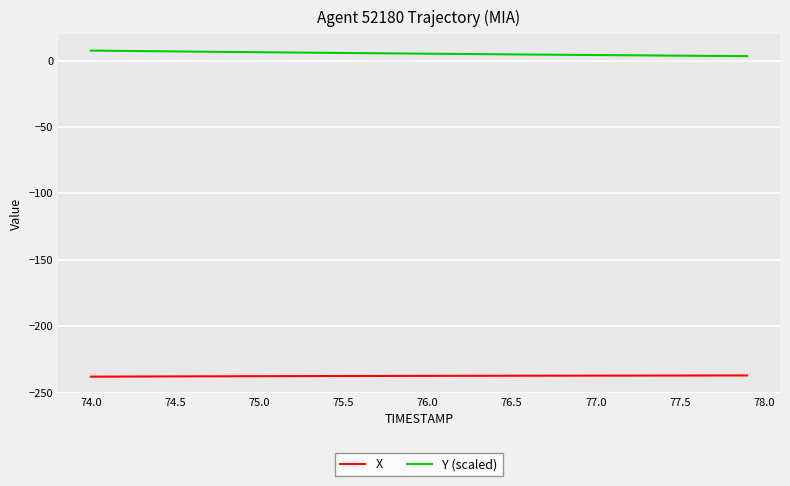

Does the chart have visible grid lines?

Yes